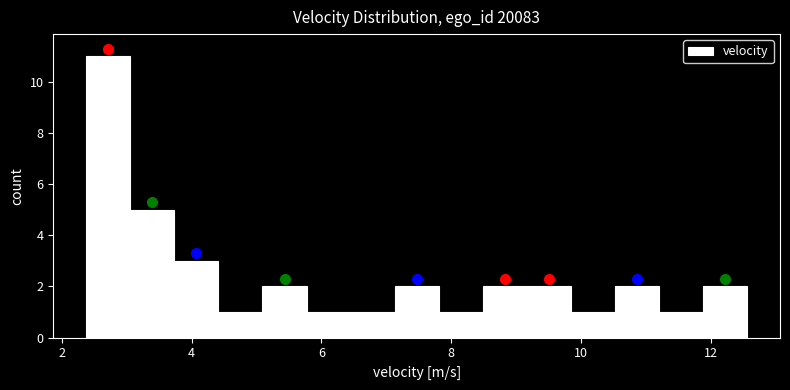

Read against the x-axis, roughly where is the centre of the tallest bar?

2.8